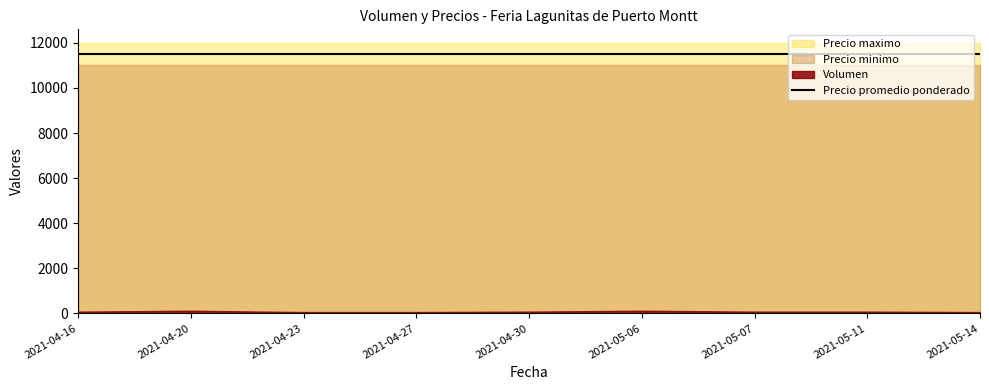

The value of Precio maximo at 2021-05-07 is 12000. True or false?

True